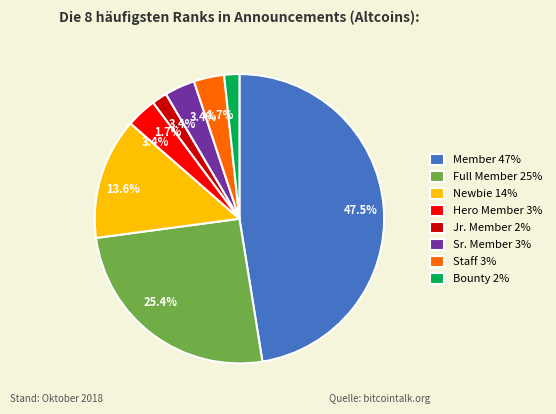

How much of the chart is everything except Jr. Member 2%?

98.3%